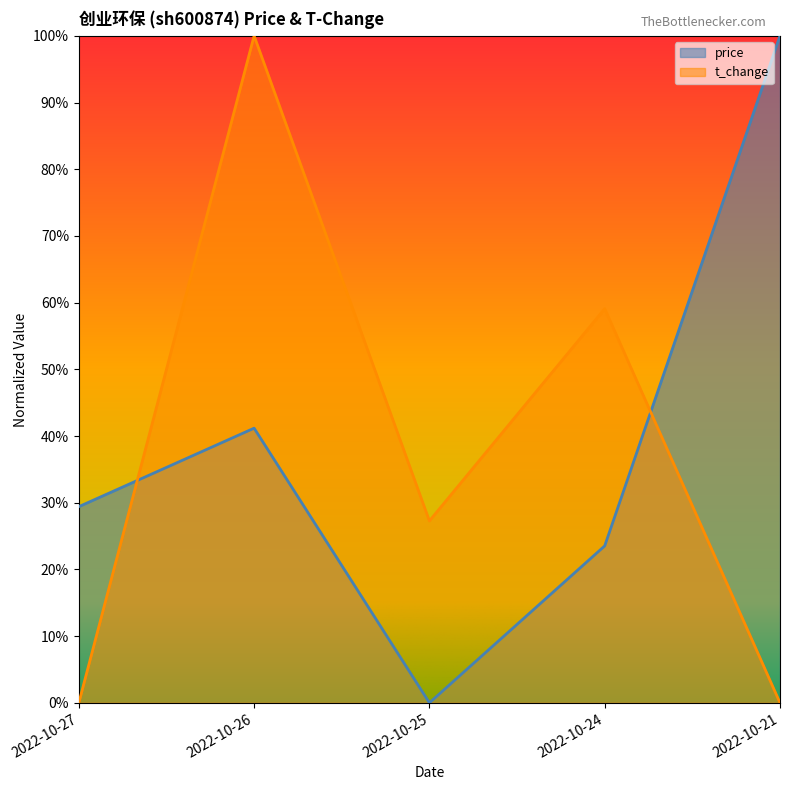

True or false: t_change has more than 2 points higher than both neighbors.

False